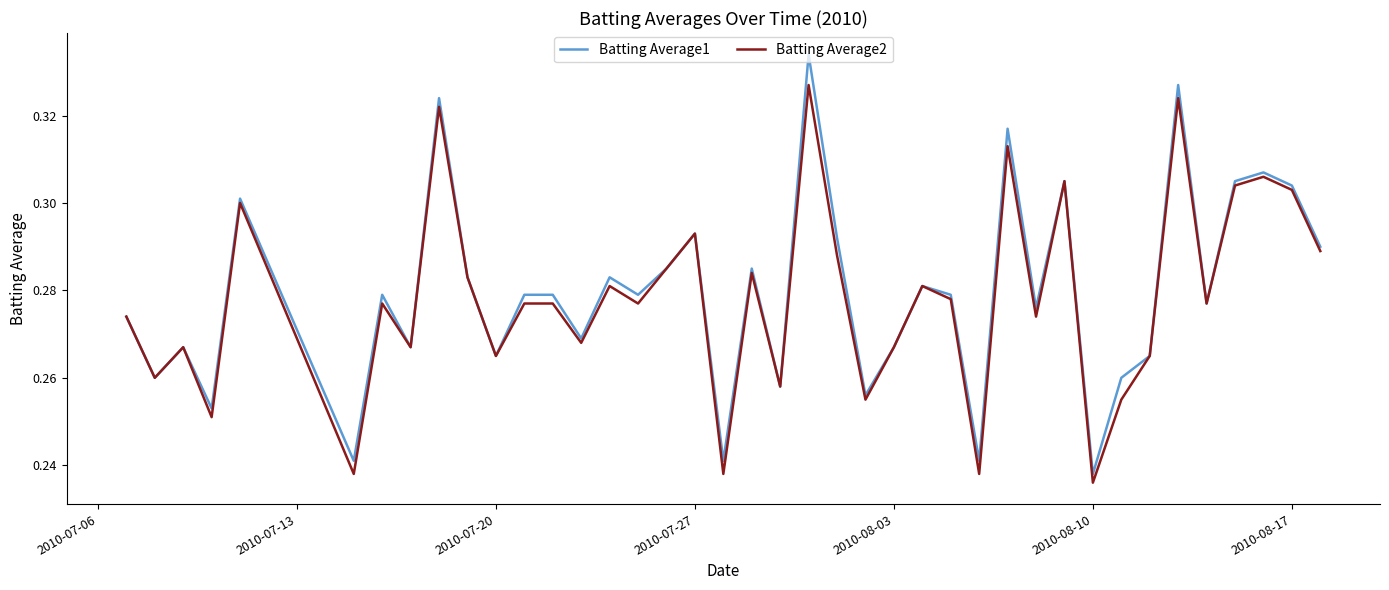

How many interior local valleys does the Batting Average2 series have?

14